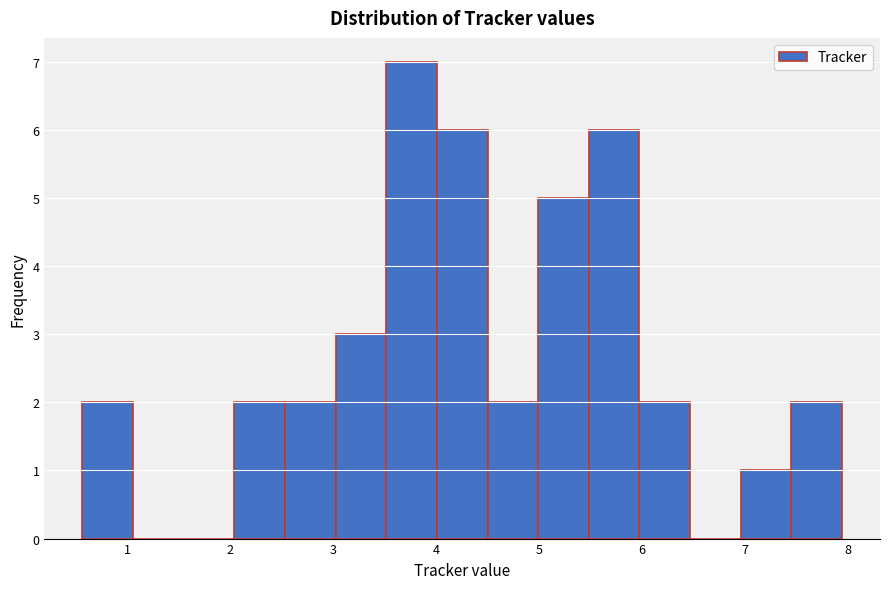

Reading left to right, transcribe this chart: for each bar, give the range it covers on the x-axis and its height. Neither the bar edges nor the heights are printed on the chart, so give them approximately, as read against the axes.

0.6 to 1.1: 2
1.1 to 1.5: 0
1.5 to 2.0: 0
2.0 to 2.5: 2
2.5 to 3.0: 2
3.0 to 3.5: 3
3.5 to 4.0: 7
4.0 to 4.5: 6
4.5 to 5.0: 2
5.0 to 5.5: 5
5.5 to 6.0: 6
6.0 to 6.5: 2
6.5 to 7.0: 0
7.0 to 7.5: 1
7.5 to 7.9: 2